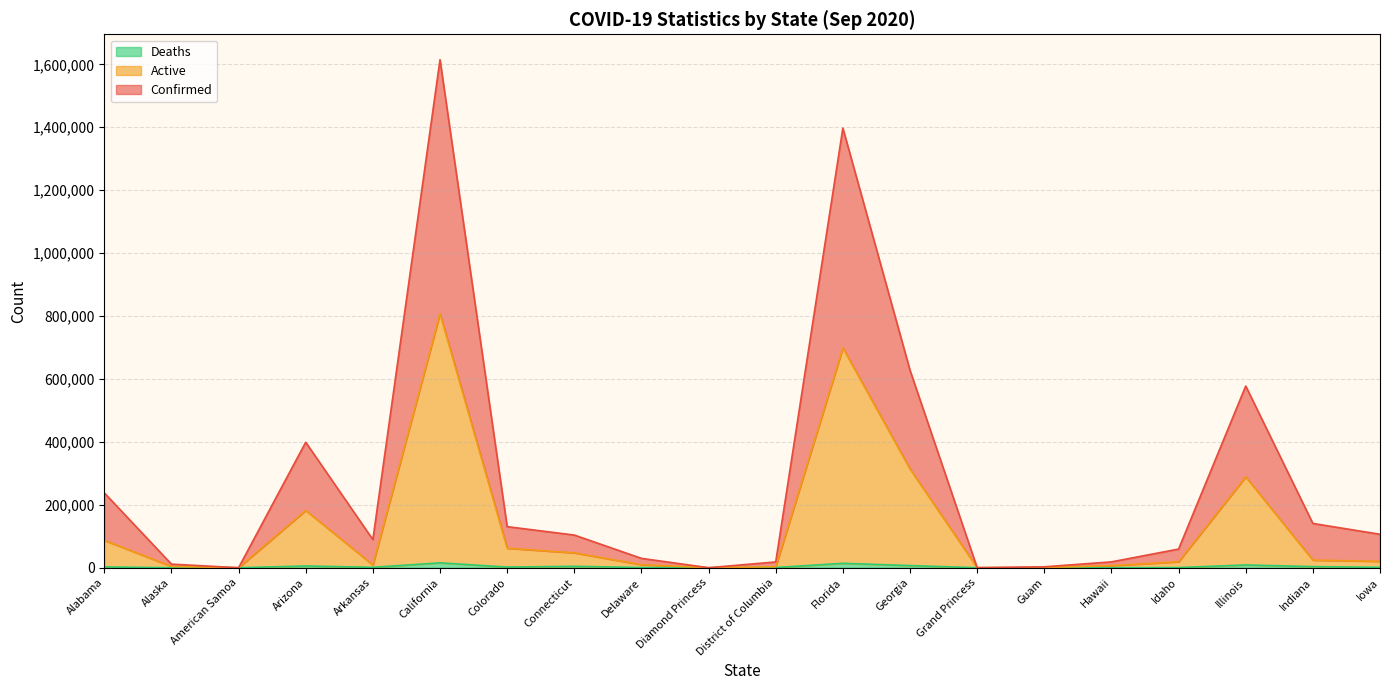

How many values in the Active series are below 20418?

10